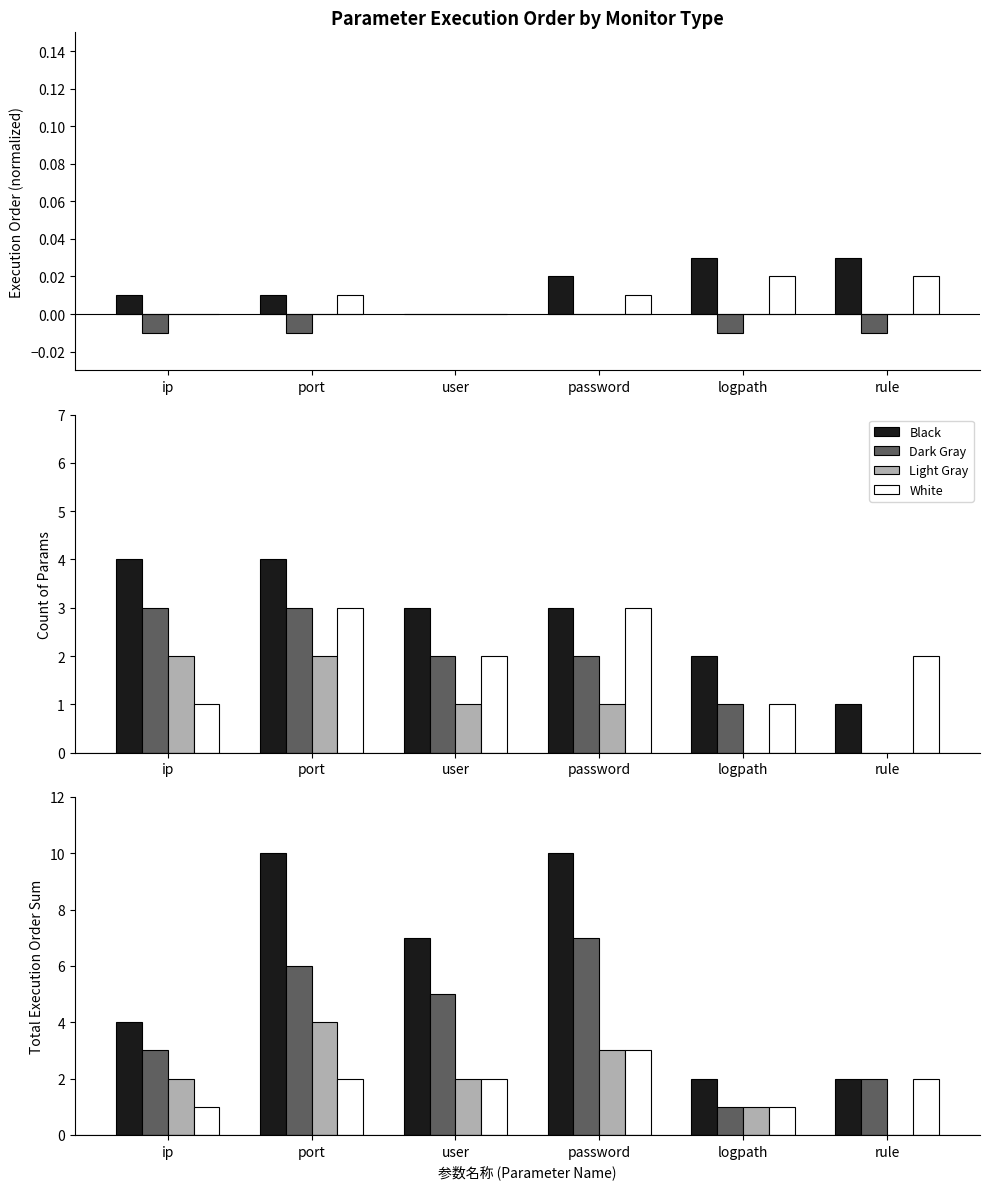

The value of Black at password is 10. True or false?

True